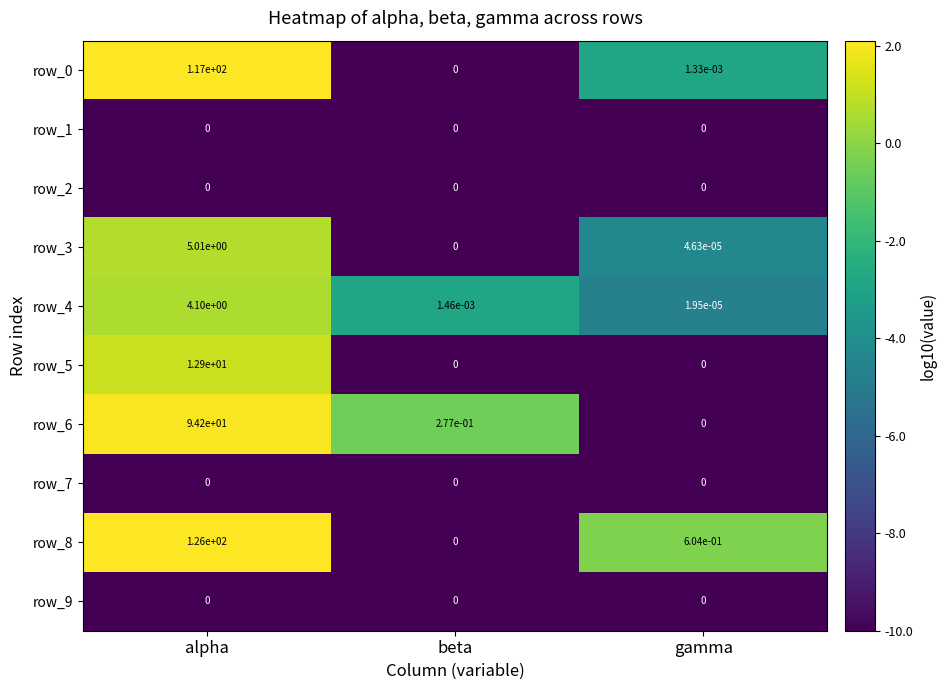

Which category has the highest value across all series?

alpha